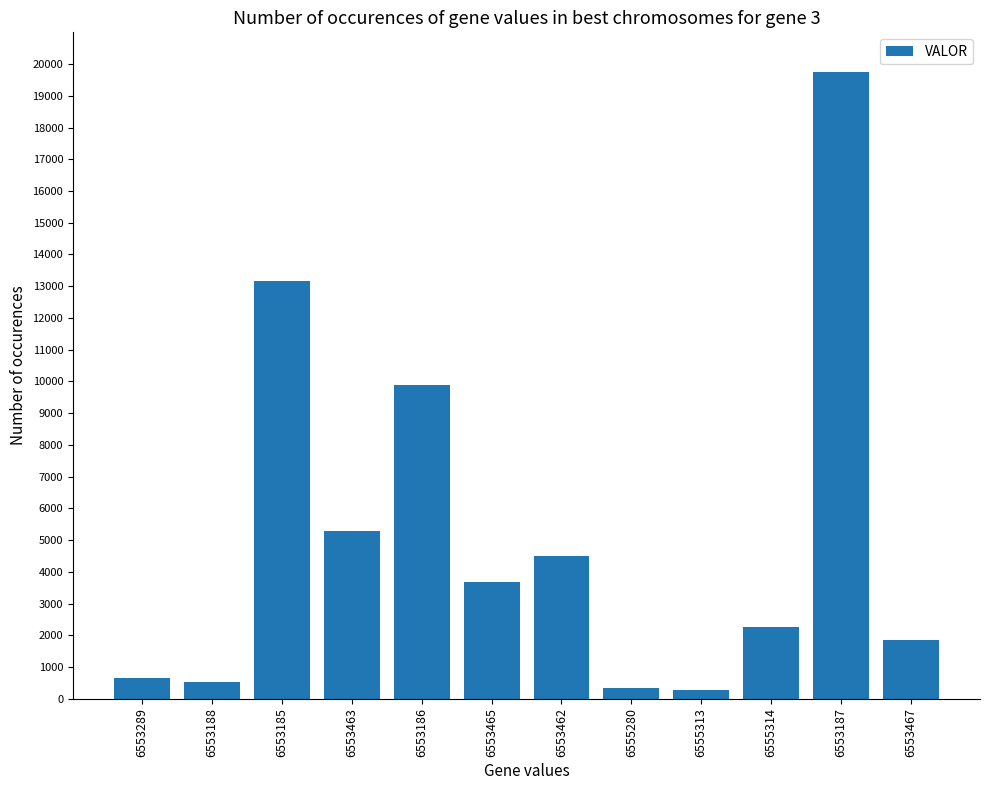

How many data points are above 3666?

6